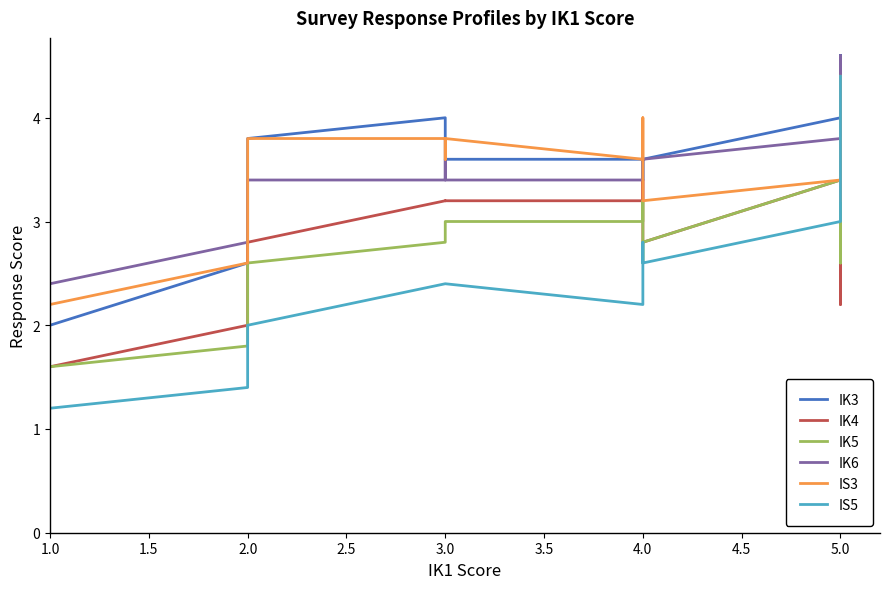

At which category does the chart reach its minimum across all series?

1.0